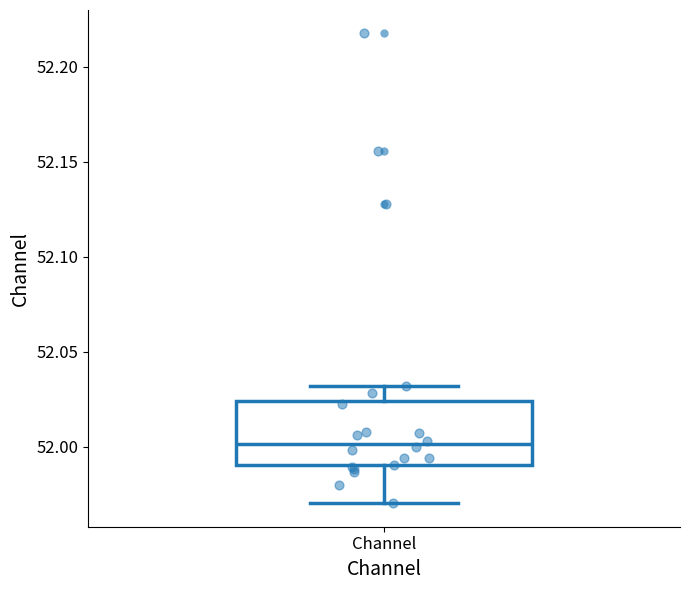

Where does the lower whisker of the box for Channel end on the y-axis? The values are not printed on the chart, so give them approximately, as read against the axis.

51.970